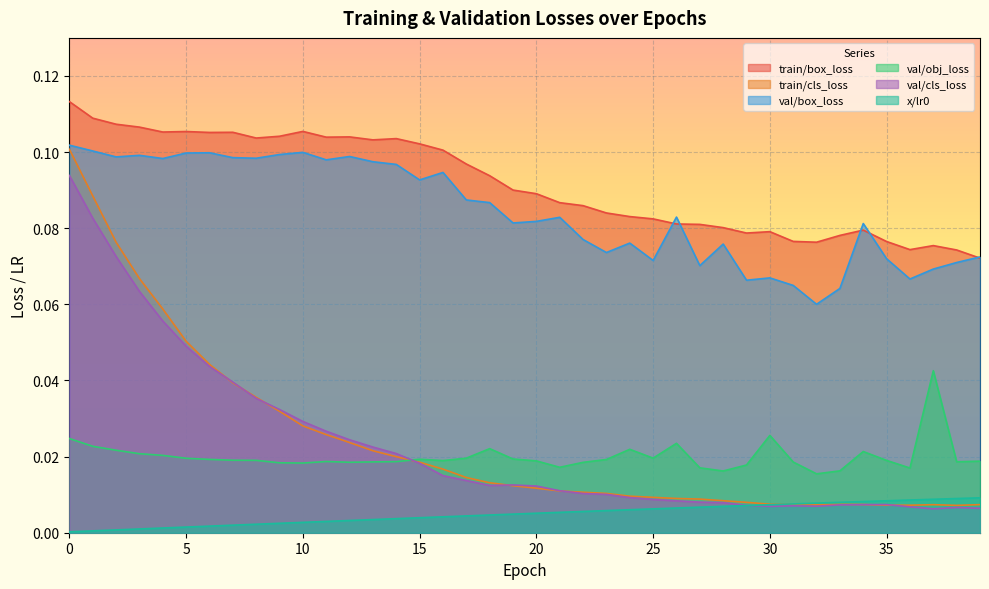

Reading left to right, what are all the values shown in this chart?

train/box_loss: 0.1	0.1	0.1	0.1	0.1	0.1	0.1	0.1	0.1	0.1	0.1	0.1	0.1	0.1	0.1	0.1	0.1	0.1	0.1	0.1	0.1	0.1	0.1	0.1	0.1	0.1	0.1	0.1	0.1	0.1	0.1	0.1	0.1	0.1	0.1	0.1	0.1	0.1	0.1	0.1
train/cls_loss: 0.1	0.1	0.1	0.1	0.1	0.1	0.0	0.0	0.0	0.0	0.0	0.0	0.0	0.0	0.0	0.0	0.0	0.0	0.0	0.0	0.0	0.0	0.0	0.0	0.0	0.0	0.0	0.0	0.0	0.0	0.0	0.0	0.0	0.0	0.0	0.0	0.0	0.0	0.0	0.0
val/box_loss: 0.1	0.1	0.1	0.1	0.1	0.1	0.1	0.1	0.1	0.1	0.1	0.1	0.1	0.1	0.1	0.1	0.1	0.1	0.1	0.1	0.1	0.1	0.1	0.1	0.1	0.1	0.1	0.1	0.1	0.1	0.1	0.1	0.1	0.1	0.1	0.1	0.1	0.1	0.1	0.1
val/obj_loss: 0.0	0.0	0.0	0.0	0.0	0.0	0.0	0.0	0.0	0.0	0.0	0.0	0.0	0.0	0.0	0.0	0.0	0.0	0.0	0.0	0.0	0.0	0.0	0.0	0.0	0.0	0.0	0.0	0.0	0.0	0.0	0.0	0.0	0.0	0.0	0.0	0.0	0.0	0.0	0.0
val/cls_loss: 0.1	0.1	0.1	0.1	0.1	0.0	0.0	0.0	0.0	0.0	0.0	0.0	0.0	0.0	0.0	0.0	0.0	0.0	0.0	0.0	0.0	0.0	0.0	0.0	0.0	0.0	0.0	0.0	0.0	0.0	0.0	0.0	0.0	0.0	0.0	0.0	0.0	0.0	0.0	0.0
x/lr0: 0.0	0.0	0.0	0.0	0.0	0.0	0.0	0.0	0.0	0.0	0.0	0.0	0.0	0.0	0.0	0.0	0.0	0.0	0.0	0.0	0.0	0.0	0.0	0.0	0.0	0.0	0.0	0.0	0.0	0.0	0.0	0.0	0.0	0.0	0.0	0.0	0.0	0.0	0.0	0.0